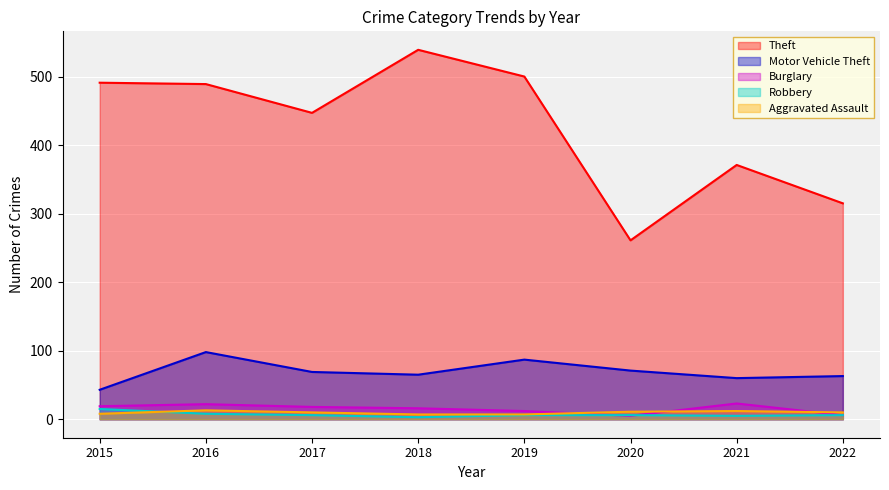

What is the total value across all series at 2021?

471